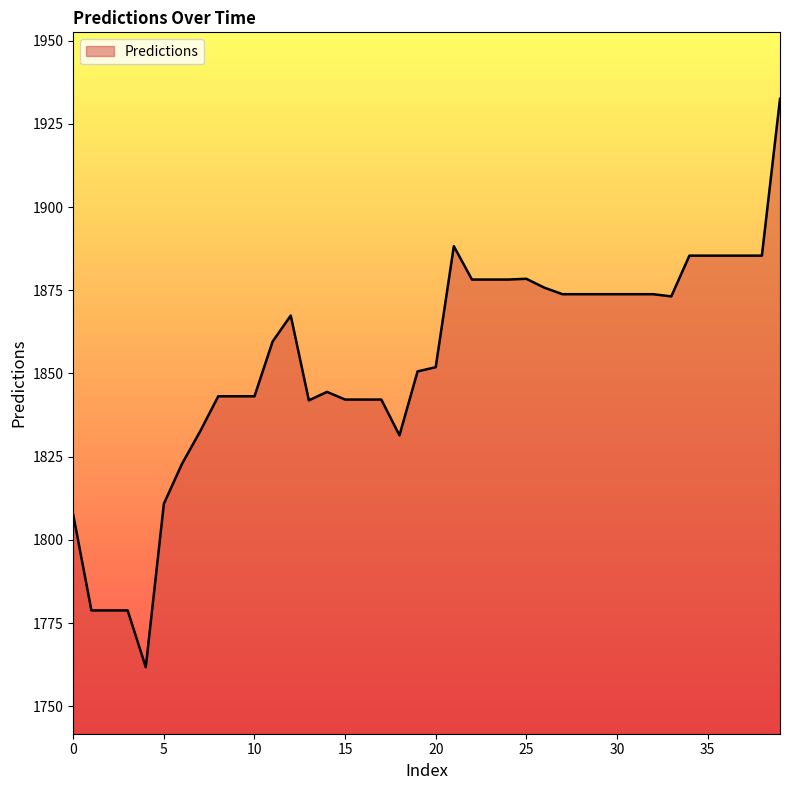

What is the smallest value displayed?

1761.8